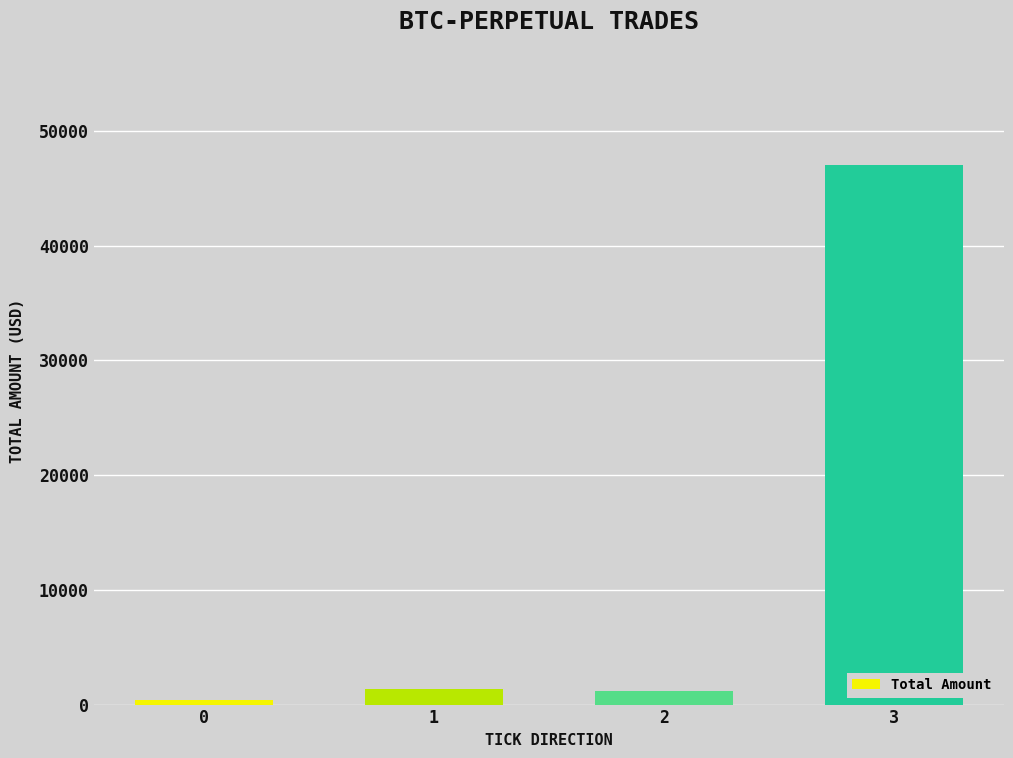

Is it true that the value at 1 is 1370?

True